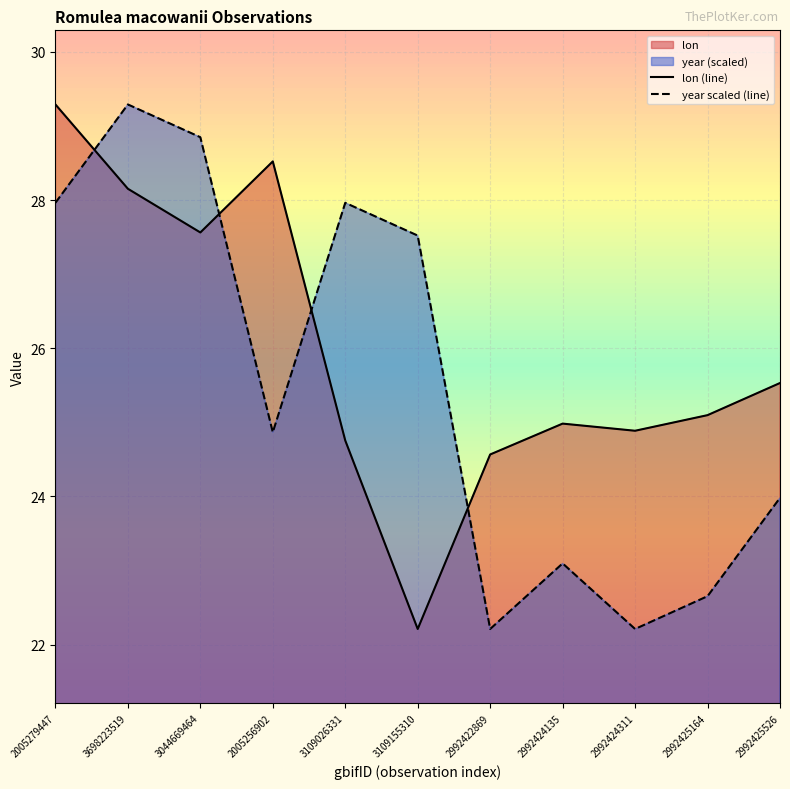

Which label corresponds to the largest value in the chart?

2005279447